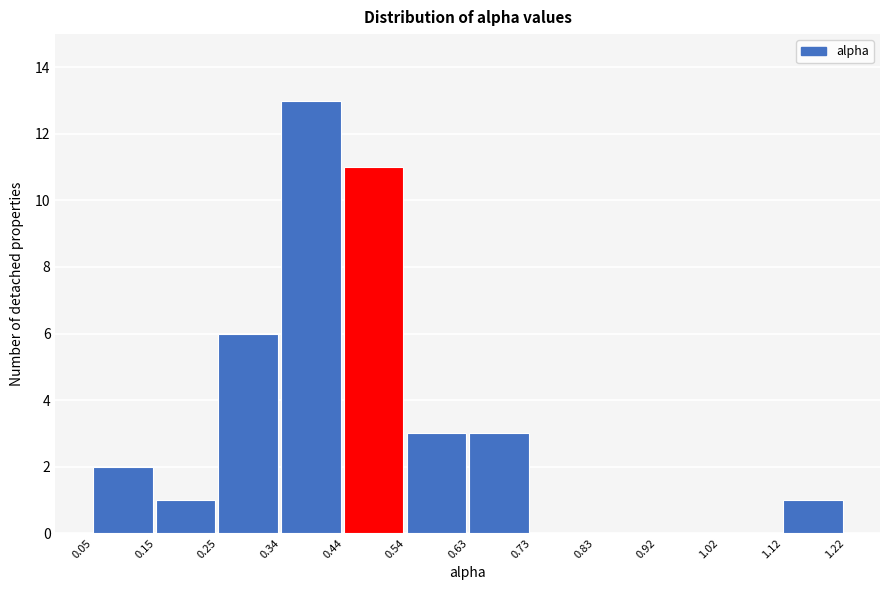

Reading left to right, list every bar in this chart as the range it spans on the x-axis followed by its height. The values are not printed on the chart, so give them approximately, as read against the axis.

0.05 to 0.15: 2
0.15 to 0.25: 1
0.25 to 0.34: 6
0.34 to 0.44: 13
0.44 to 0.54: 11
0.54 to 0.63: 3
0.63 to 0.73: 3
0.73 to 0.83: 0
0.83 to 0.92: 0
0.92 to 1.02: 0
1.02 to 1.12: 0
1.12 to 1.22: 1